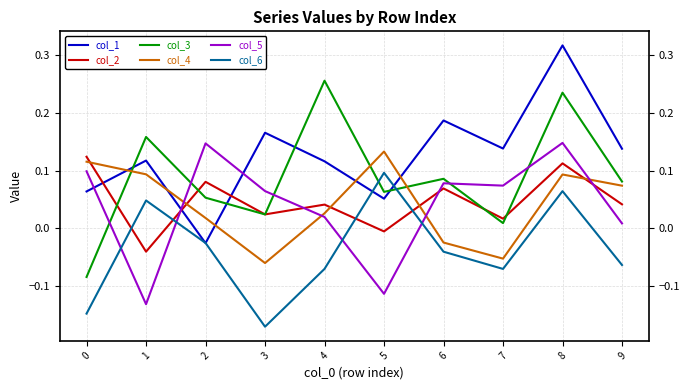

True or false: col_5 and col_2 intersect in this chart.

True